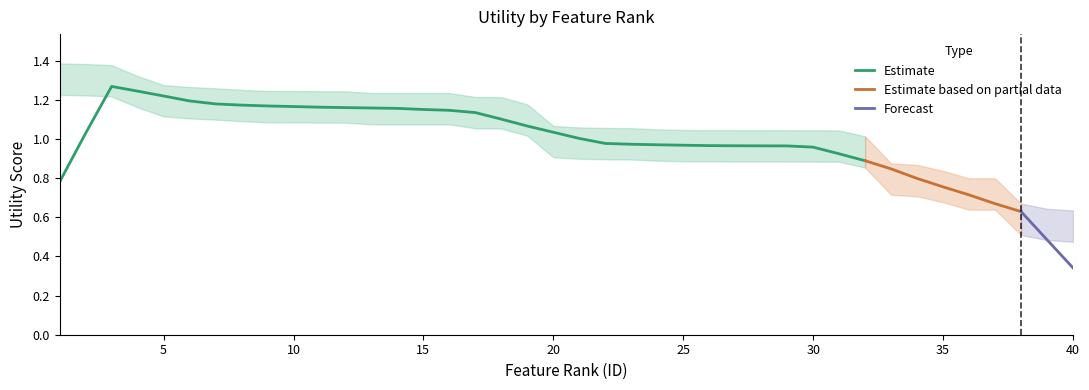

What is the ratio of the value at 24 to the value at 4?

0.8